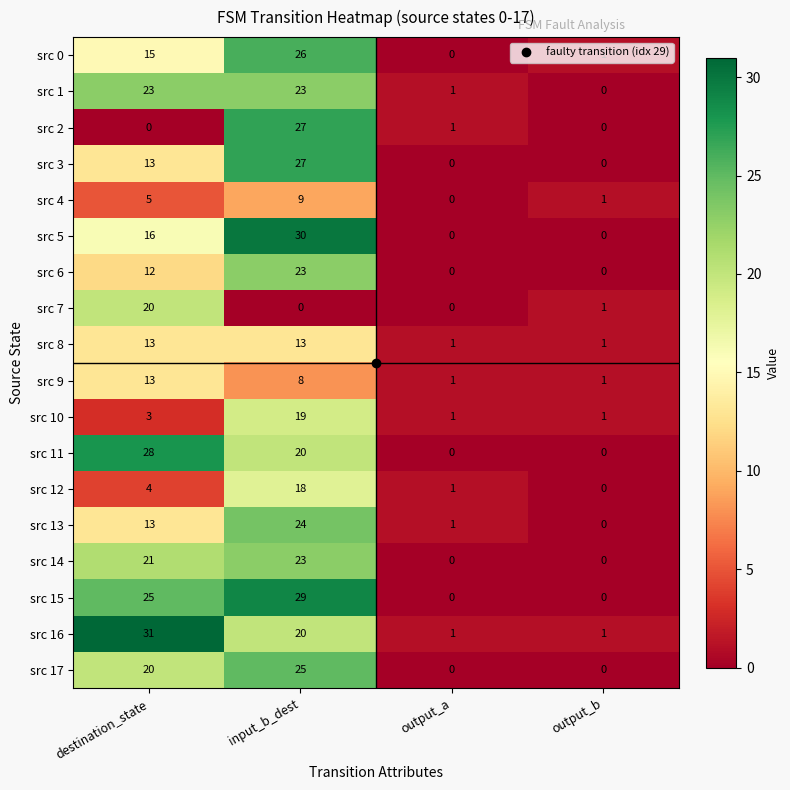

What is the highest value of the src 4 series?

9